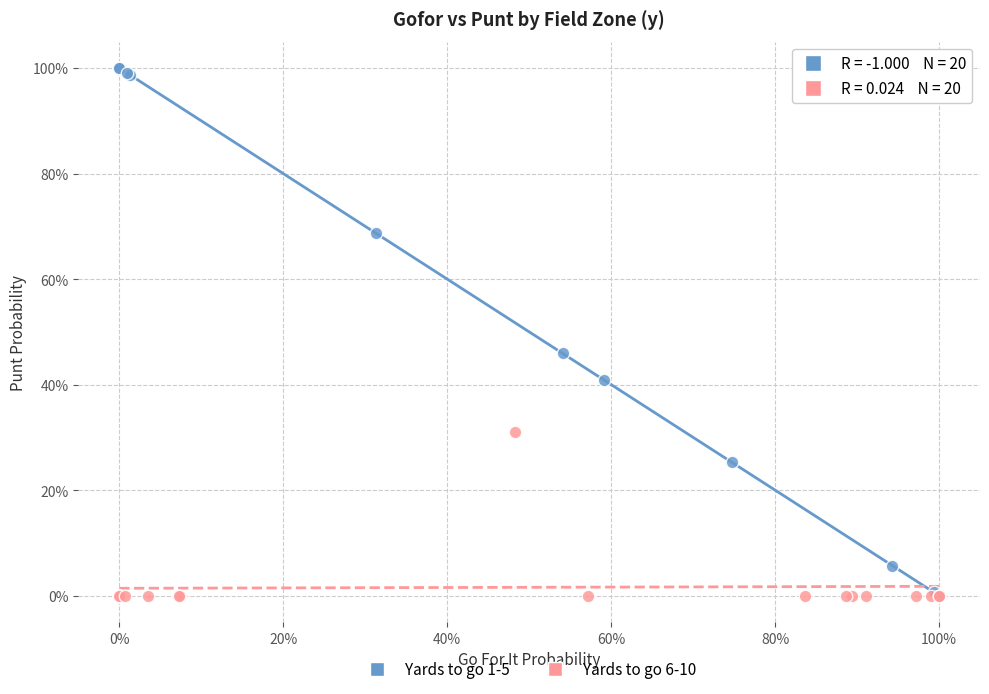

Which series contains the highest Y value?

Yards to go 1-5